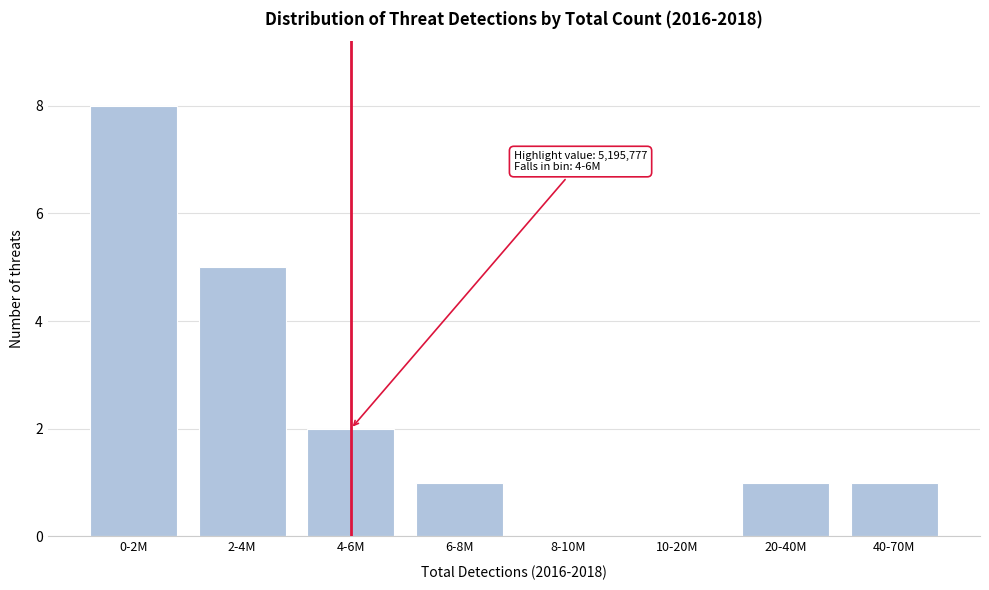

Reading left to right, extract all data points from this chart.

0-2M=8	2-4M=5	4-6M=2	6-8M=1	8-10M=0	10-20M=0	20-40M=1	40-70M=1